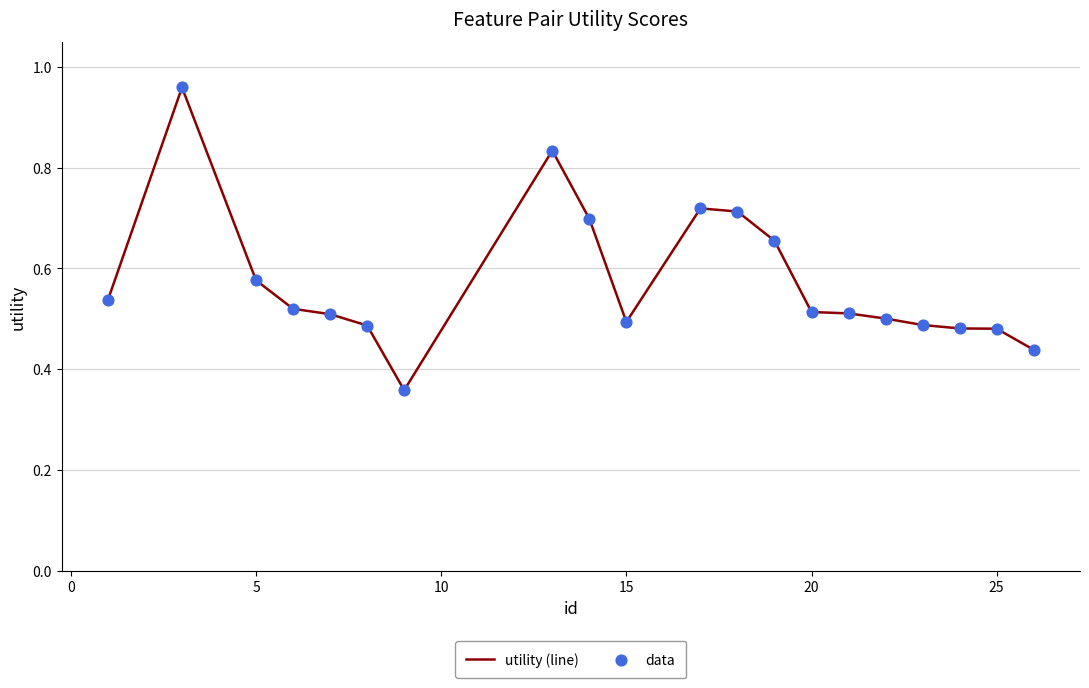

Is this an area chart (filled region under the line)?

No